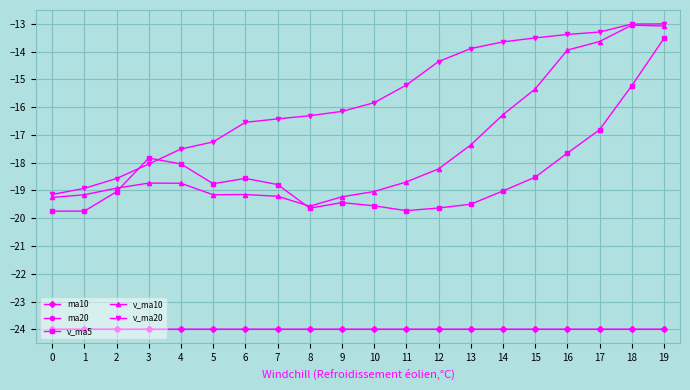

True or false: v_ma5 and ma20 intersect in this chart.

False